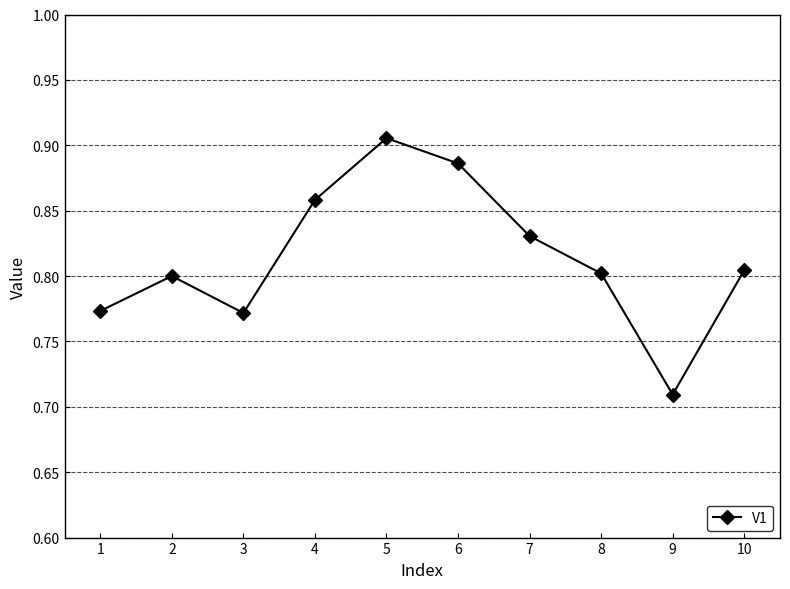

What is the change in value from 2 to 6?

+0.1